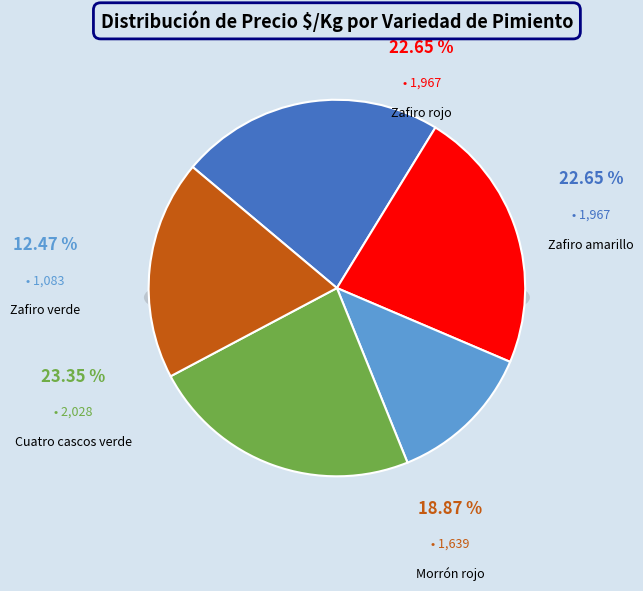

What percentage do Zafiro verde and Zafiro amarillo together represent?

35.1%